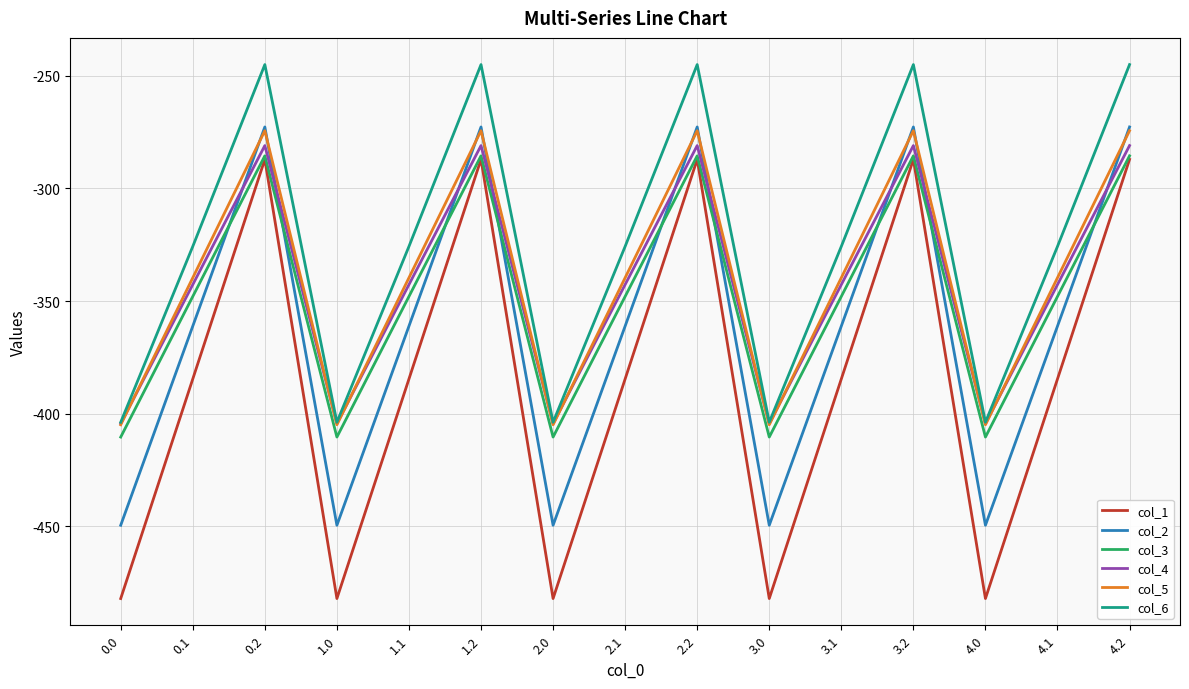

What is the total value across all series at 1.2?

-1645.8